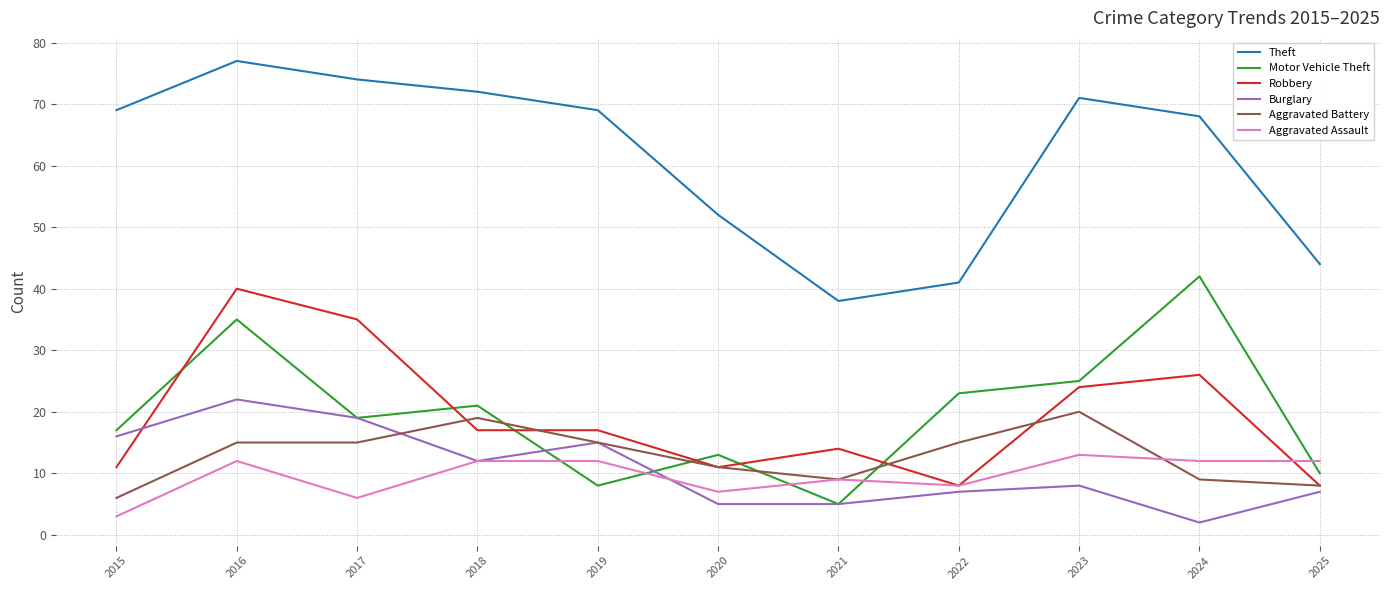

Reading left to right, what are all the values shown in this chart?

Theft: 69	77	74	72	69	52	38	41	71	68	44
Motor Vehicle Theft: 17	35	19	21	8	13	5	23	25	42	10
Robbery: 11	40	35	17	17	11	14	8	24	26	8
Burglary: 16	22	19	12	15	5	5	7	8	2	7
Aggravated Battery: 6	15	15	19	15	11	9	15	20	9	8
Aggravated Assault: 3	12	6	12	12	7	9	8	13	12	12